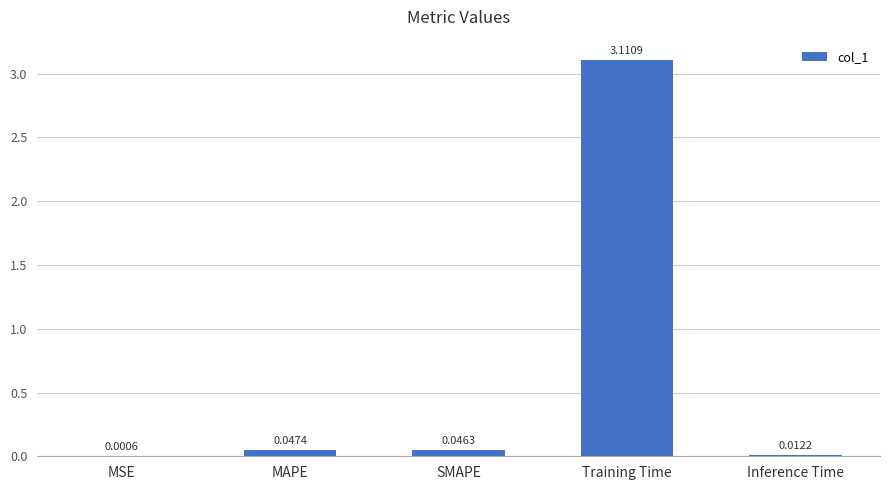

Are the bars horizontal?

No